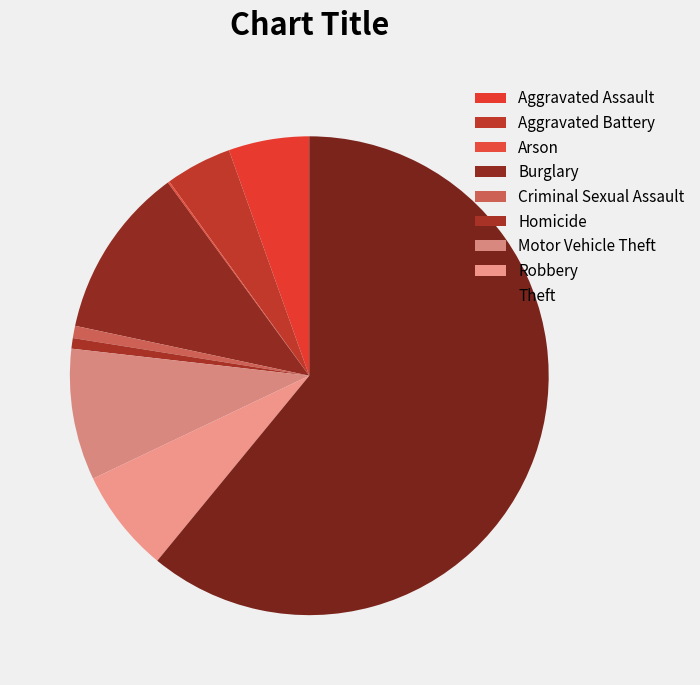

True or false: Aggravated Battery accounts for 4% of the total.

True